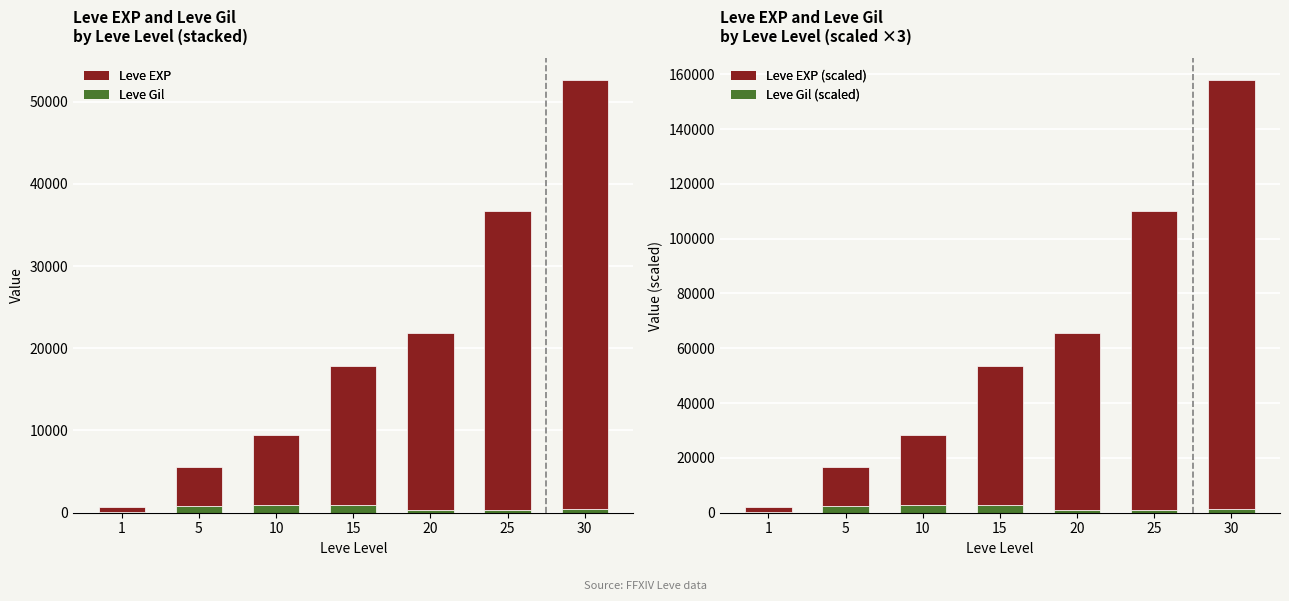

What is the difference between the maximum and minimum values in the Leve Gil series?

878